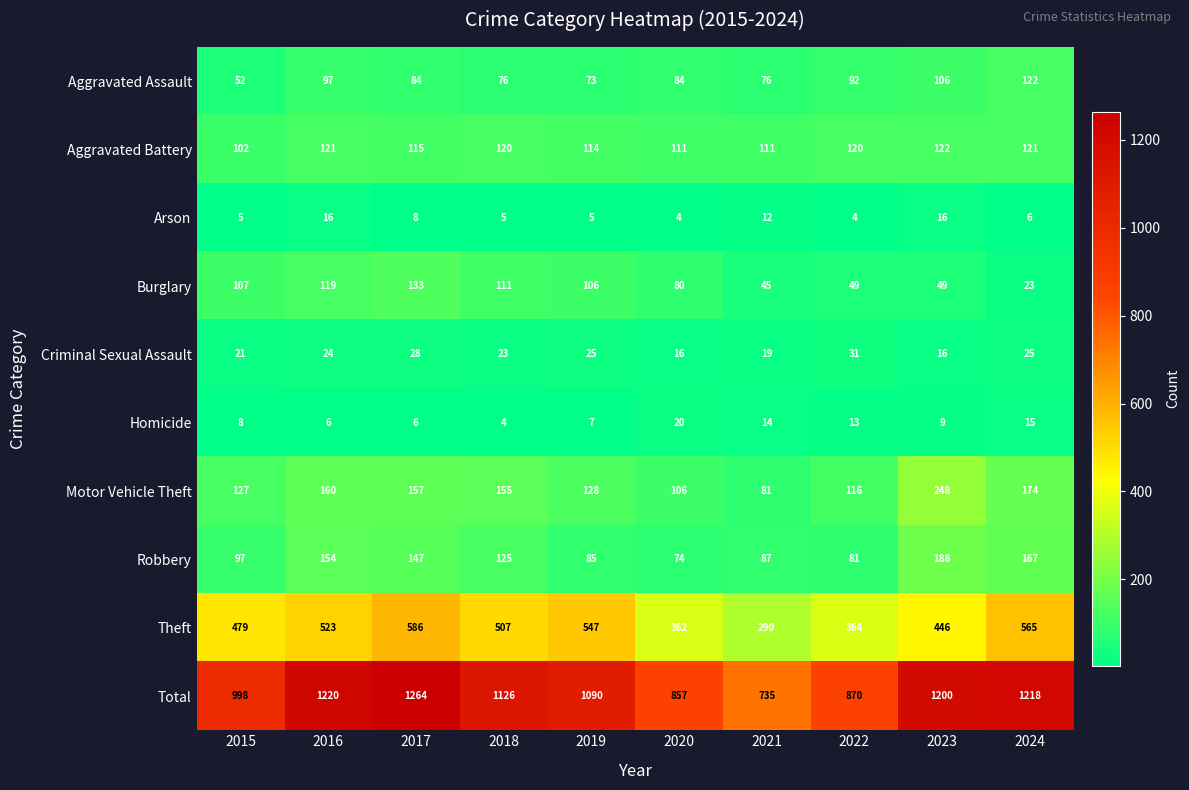

Which series has the largest range (max minus min)?

Total